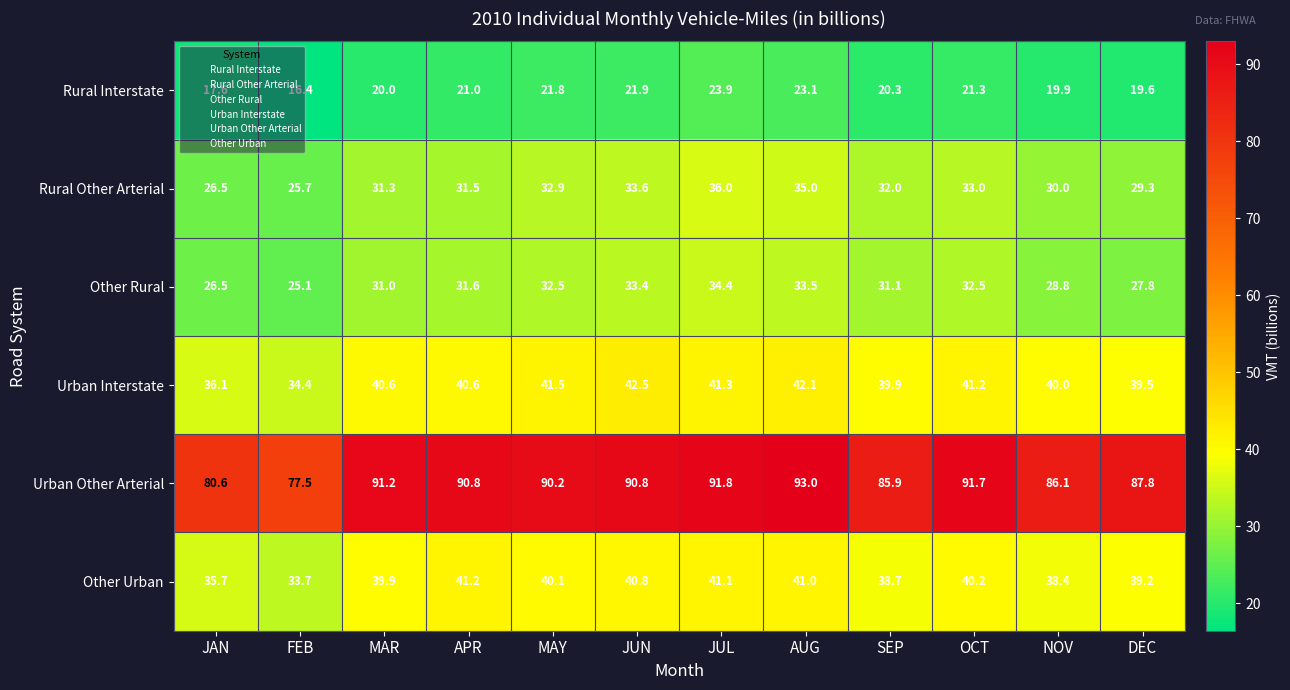

What is the greatest value displayed?

93.0